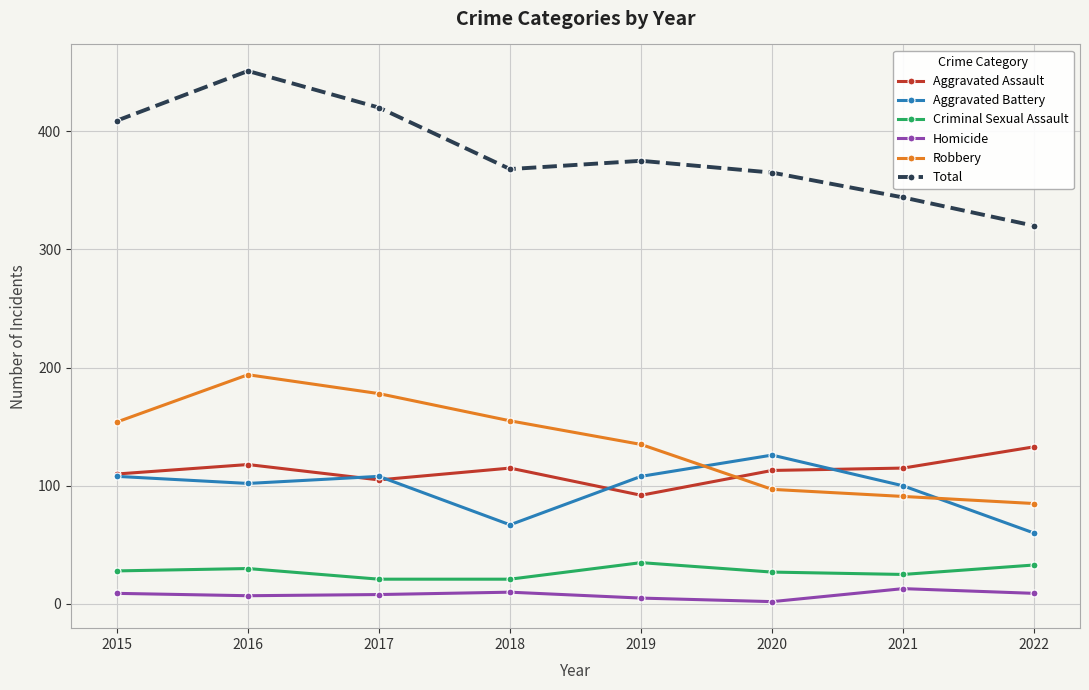

At which category does the chart reach its peak across all series?

2016